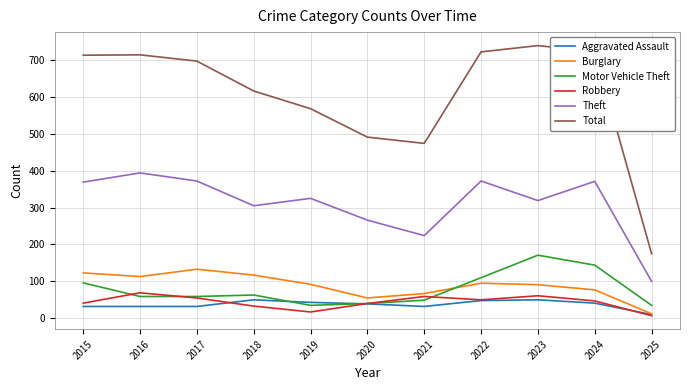

The value of Burglary at 2023 is 143. True or false?

False